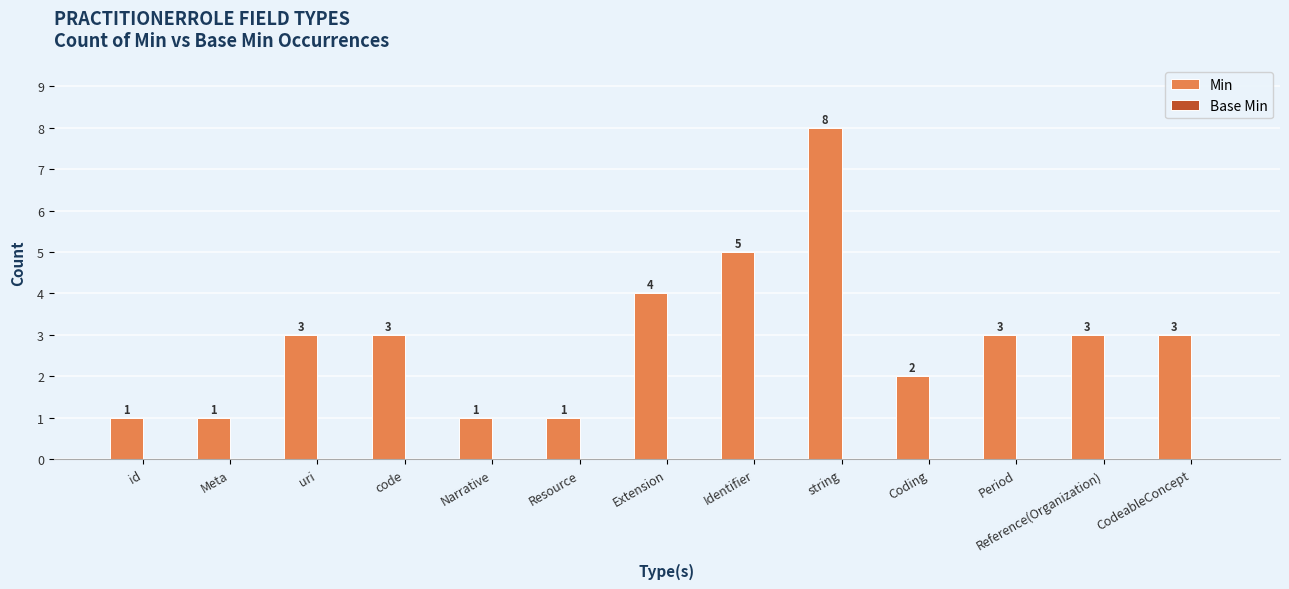

What is the change in value from Meta to code?

+2